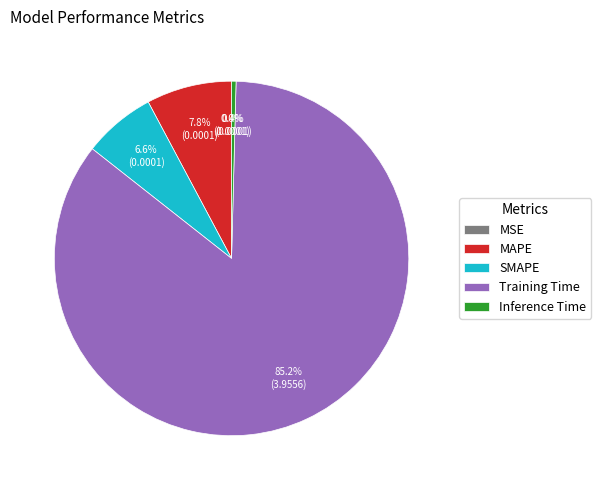

Which category has the biggest portion of the pie?

Training Time